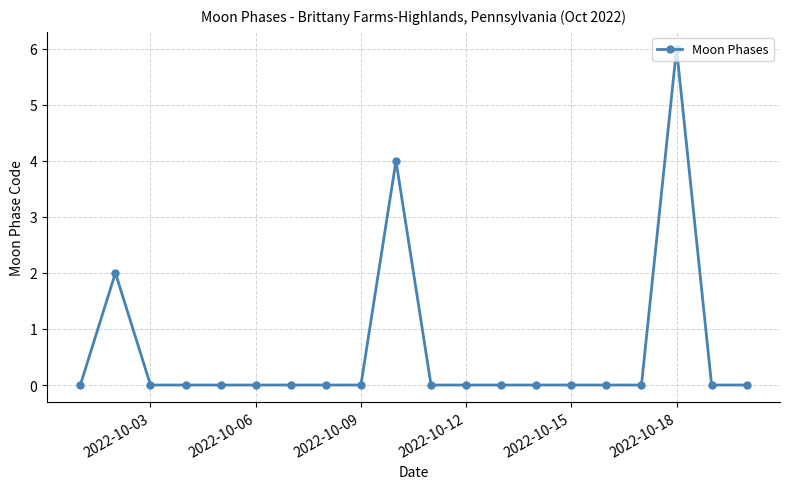

True or false: the data has more than 1 interior local peaks.

True